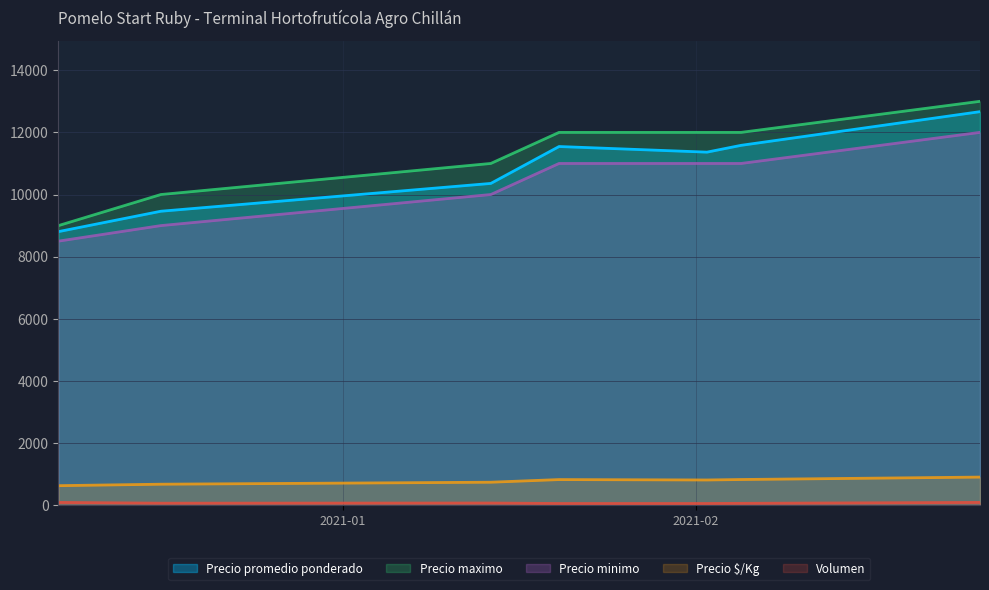

Between 2021-02-05 and 2021-02-26, which series saw the biggest shift?

Precio promedio ponderado